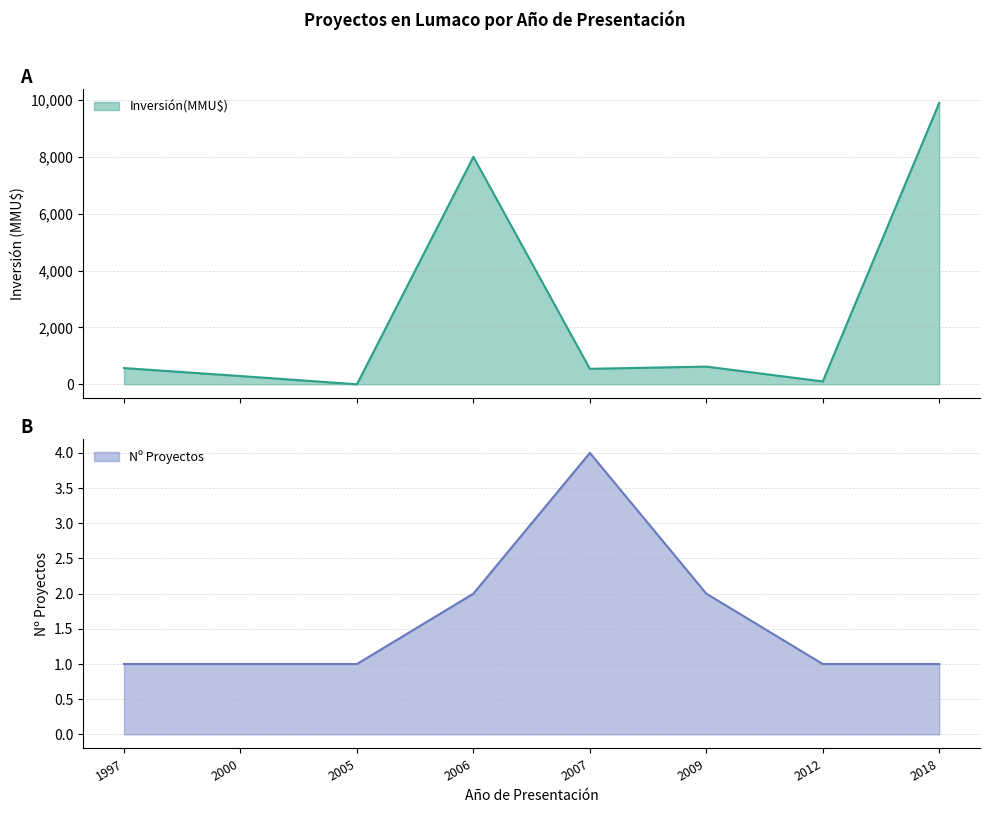

Reading left to right, transcribe all the data shown in this chart.

1997=570	2000=290	2005=0	2006=8000	2007=544	2009=622	2012=100	2018=9903